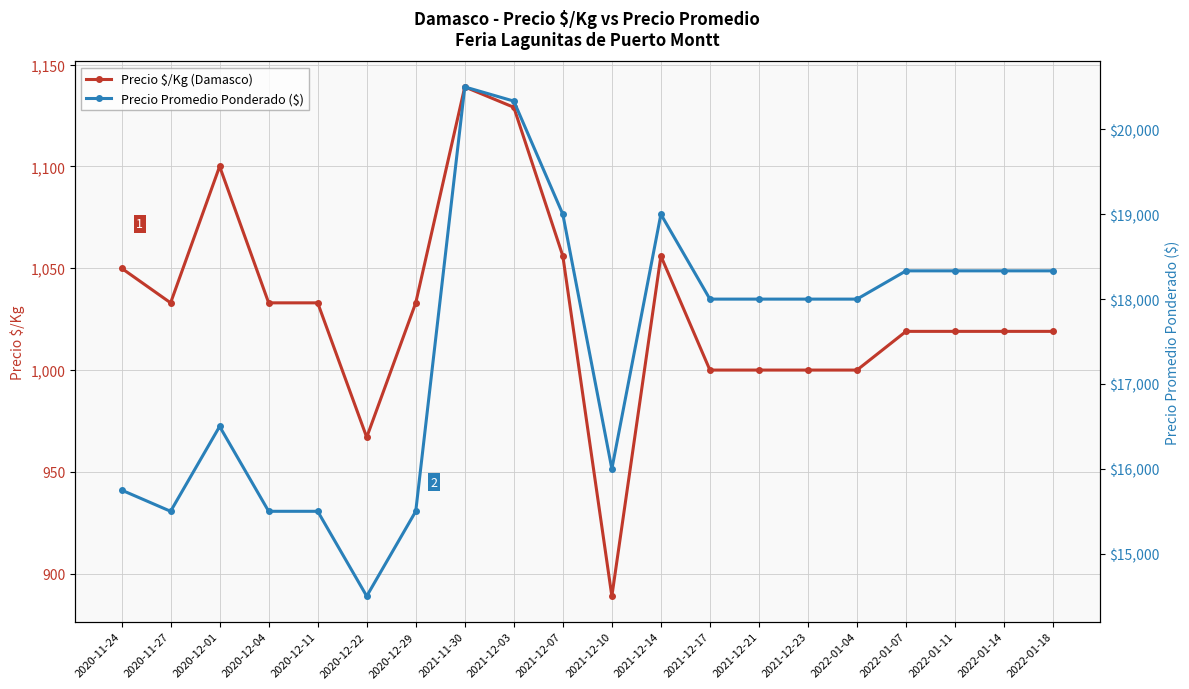

True or false: Precio Promedio Ponderado ($) has a value of 18333 at 2022-01-07.

True